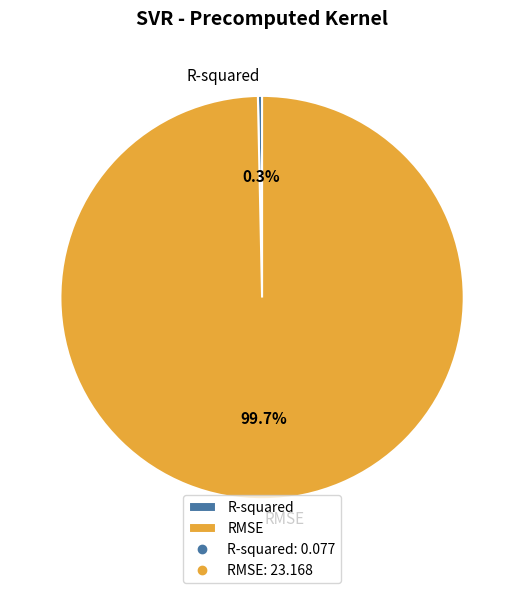

The R-squared slice represents 8% of the pie. True or false?

False